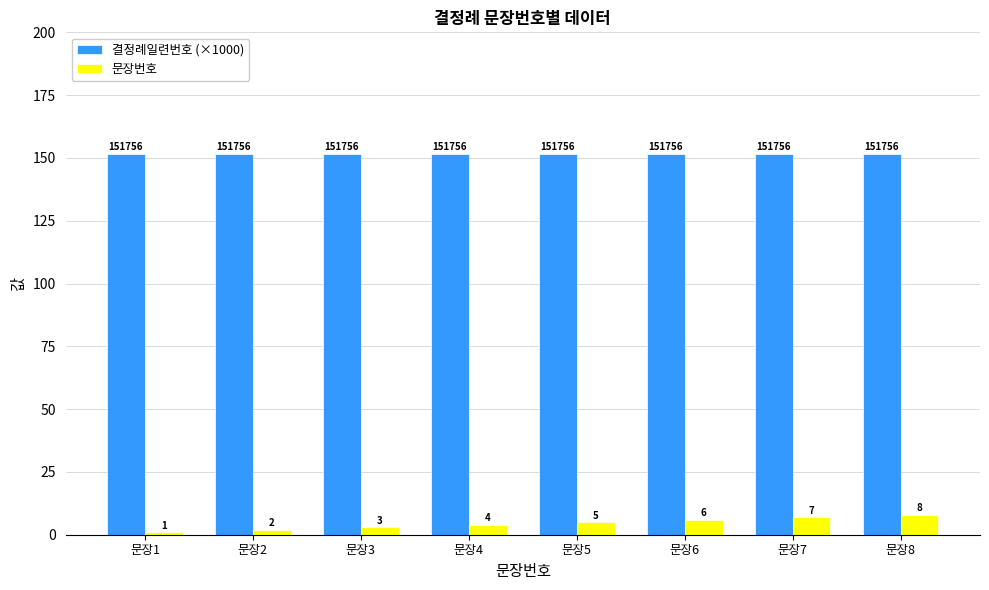

Read the 문장번호 value at 문장2.

2.0